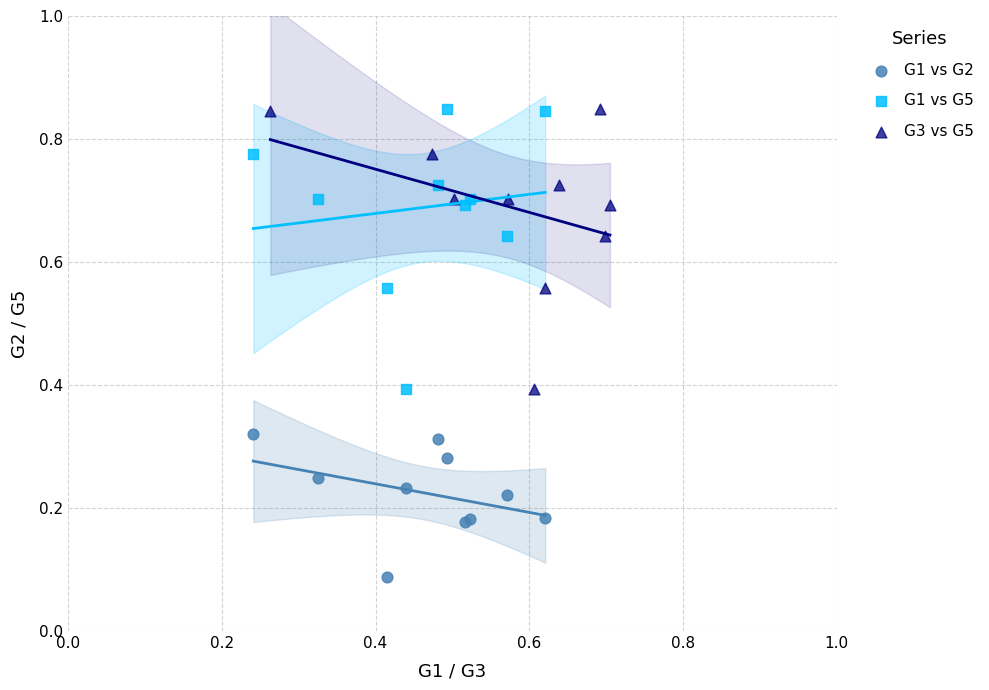

What are all the series names shown in the legend?

G1 vs G2, G1 vs G5, G3 vs G5